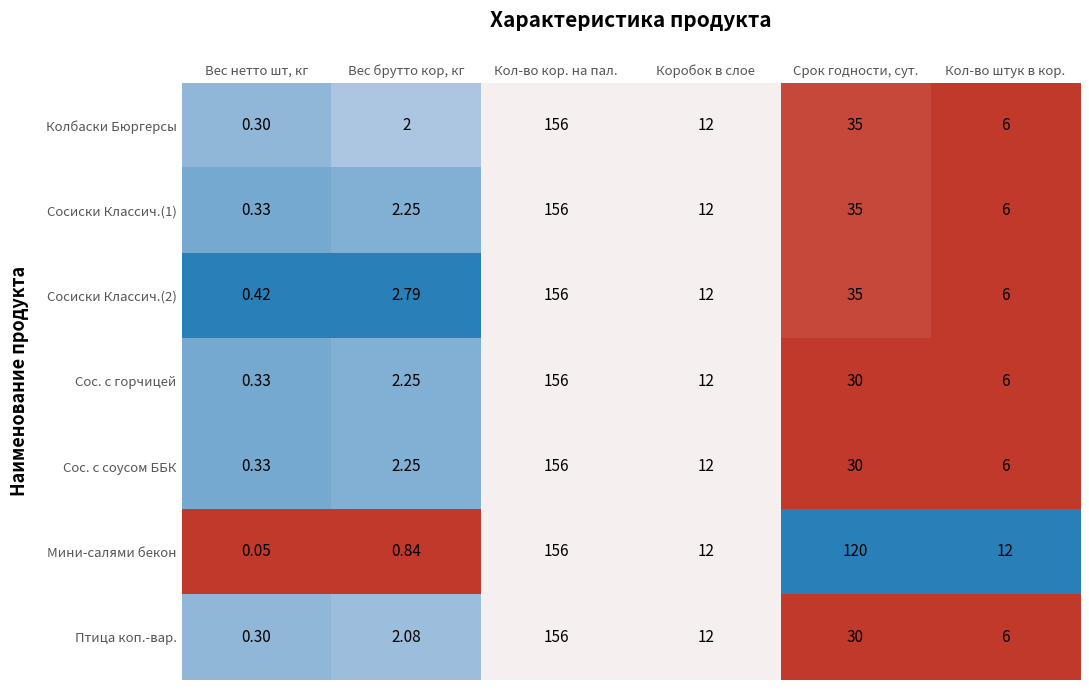

At how many categories does at least one series exceed 0?

6